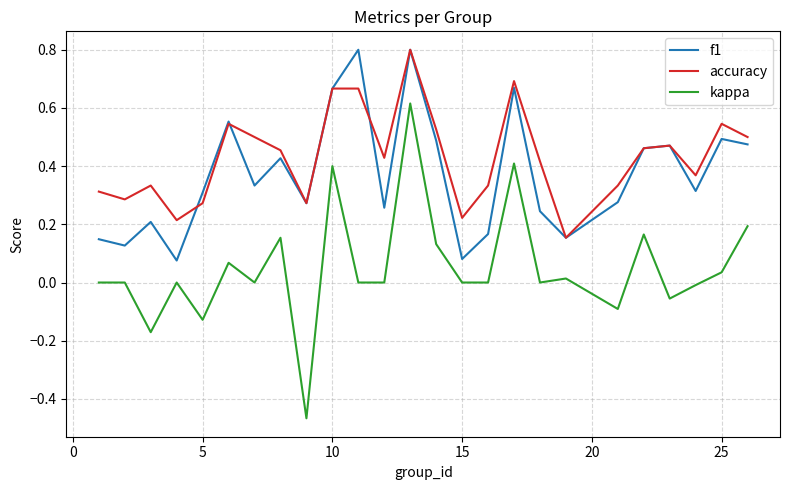

Count the accuracy values in the range 0 to 1.

25